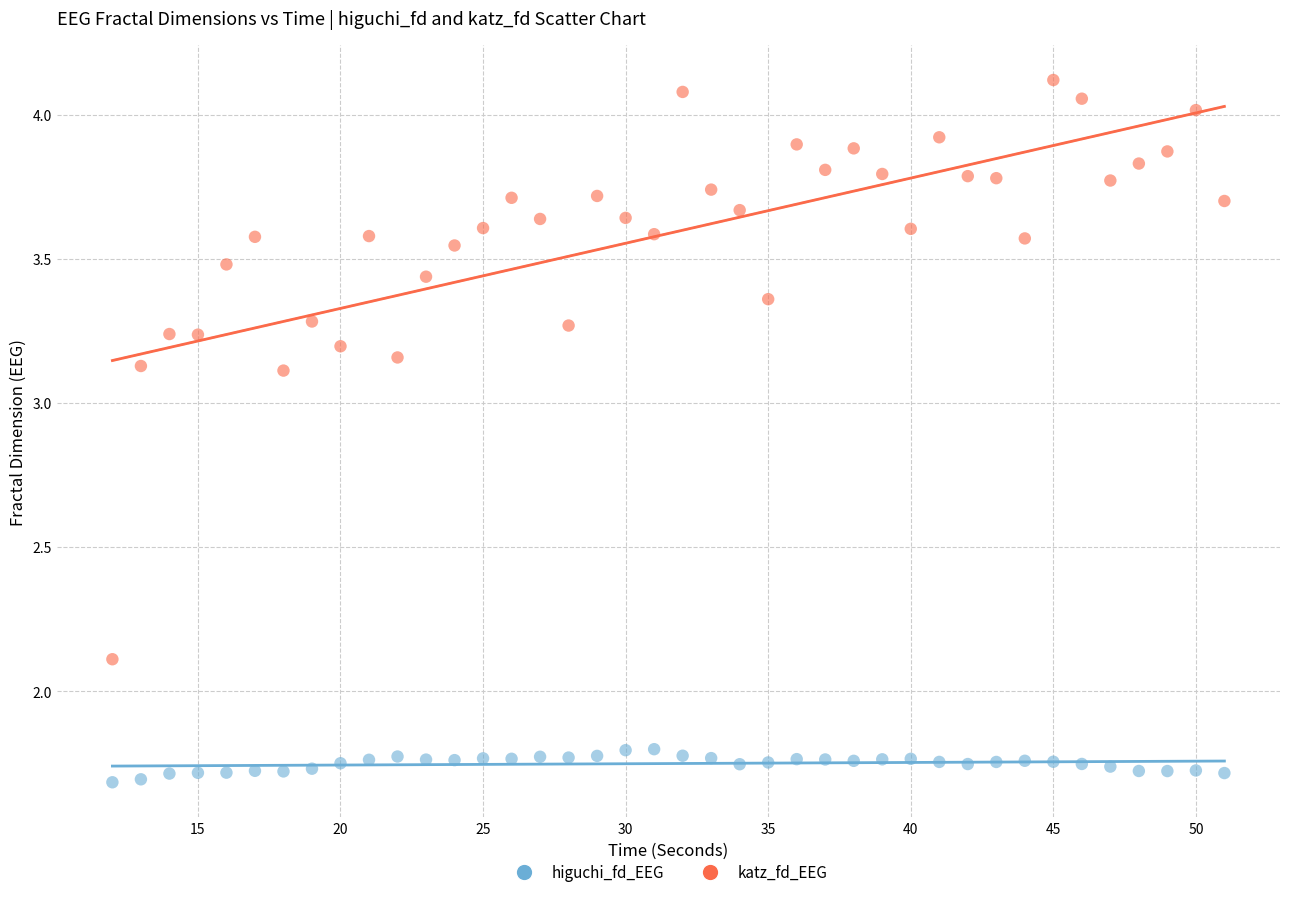

Across all data points, what is the range of Y values (max minus min)?

2.4